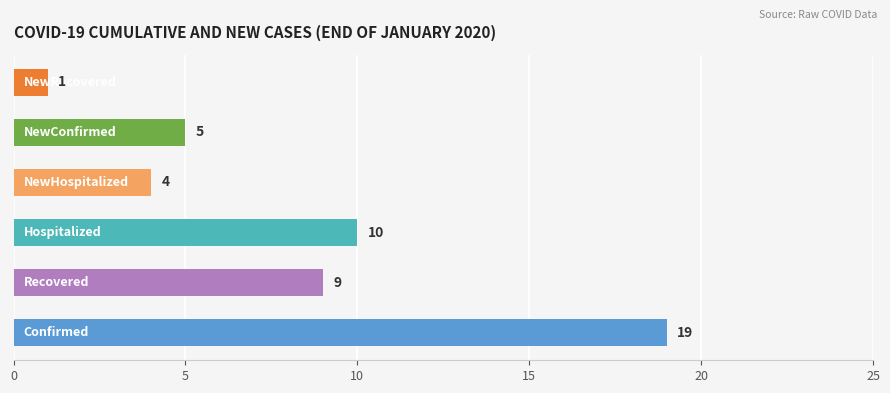

What is the difference between the maximum and minimum values?

18